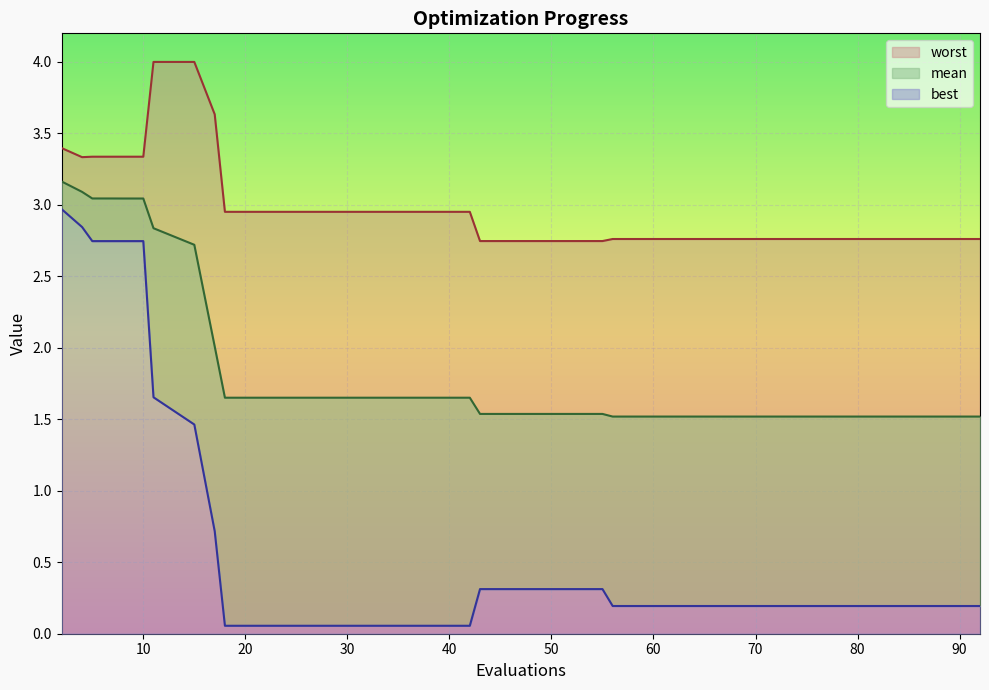

The worst series shows 4.1 at 38. True or false?

False